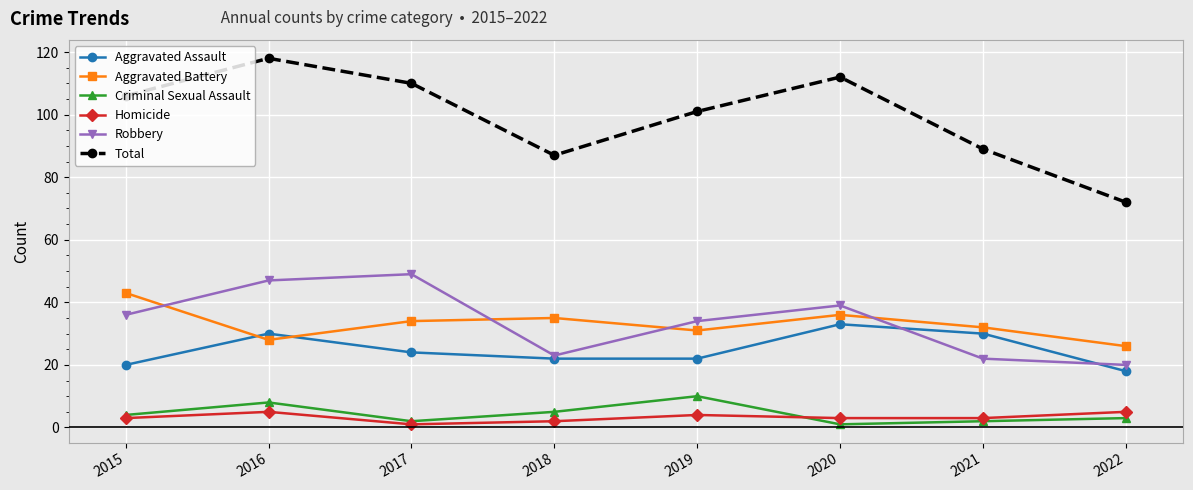

What are all the series names shown in the legend?

Aggravated Assault, Aggravated Battery, Criminal Sexual Assault, Homicide, Robbery, Total